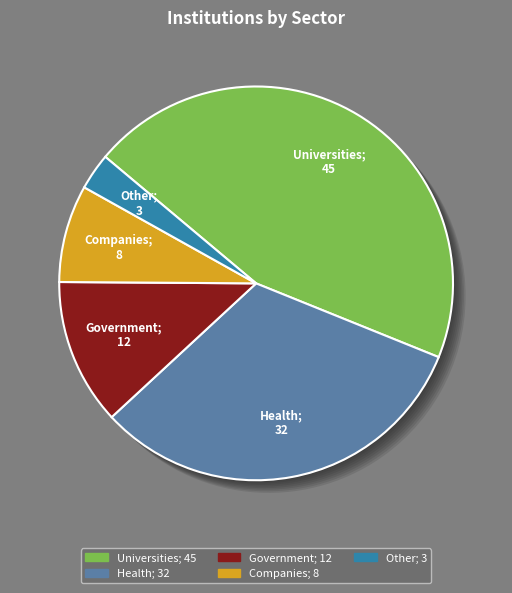

True or false: Government accounts for 12% of the total.

True